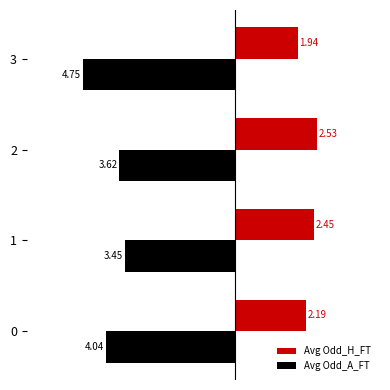

What is the difference between the second highest and minimum values in the Avg Odd_H_FT series?

0.5